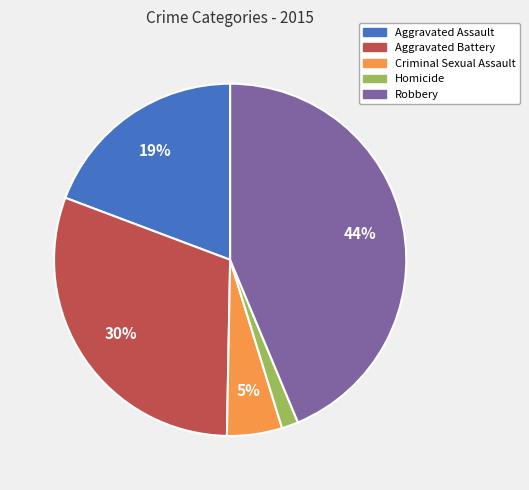

Which has a higher value, Robbery or Aggravated Assault?

Robbery